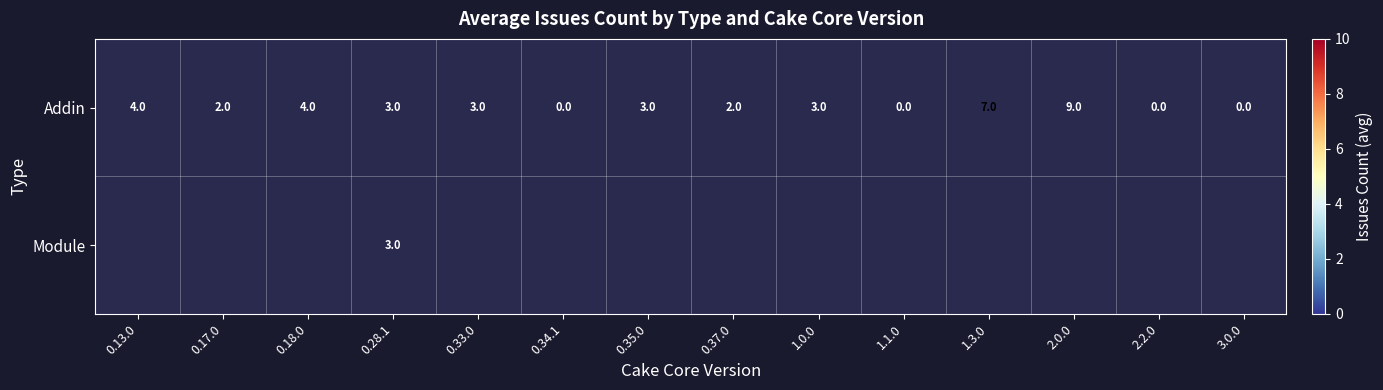

What is the difference between the maximum and minimum values in the Addin series?

9